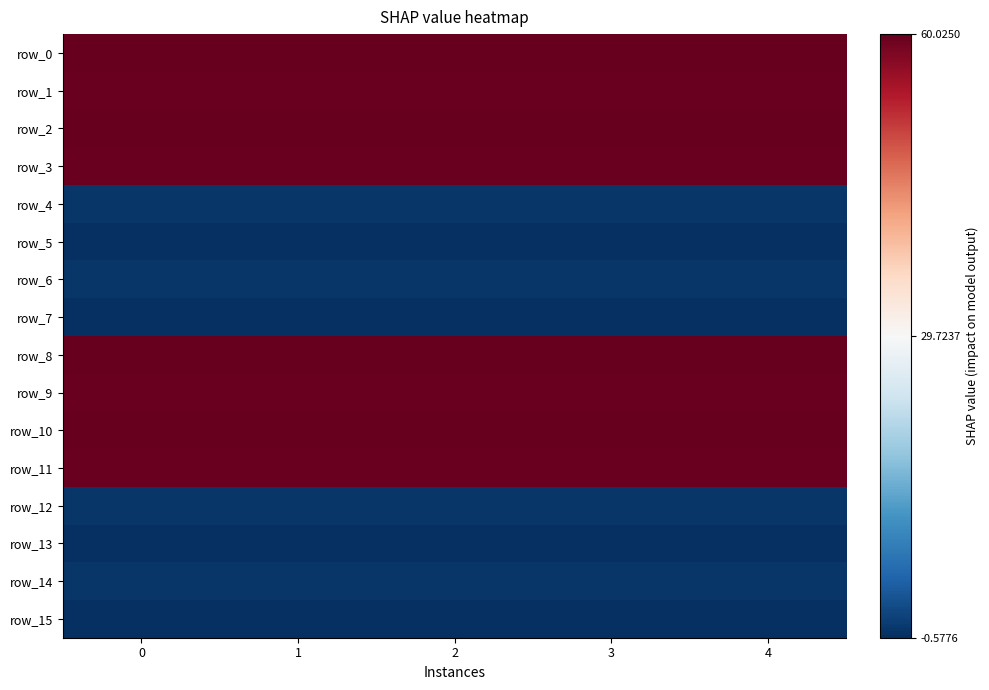

The value of row_15 at 1 is -0.9. True or false?

False